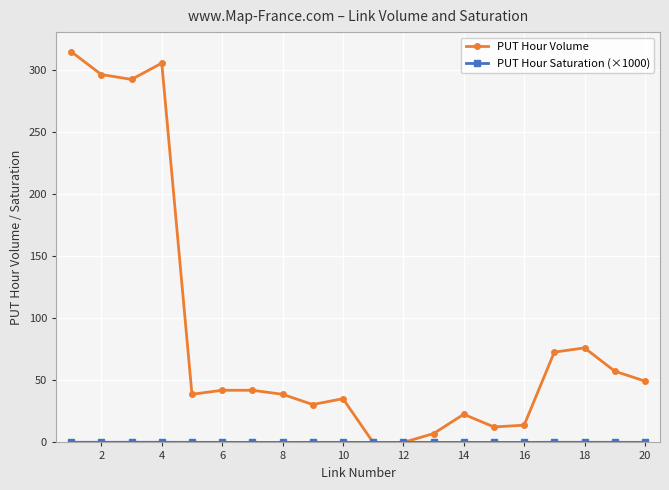

What is the highest value of the PUT Hour Volume series?

314.9